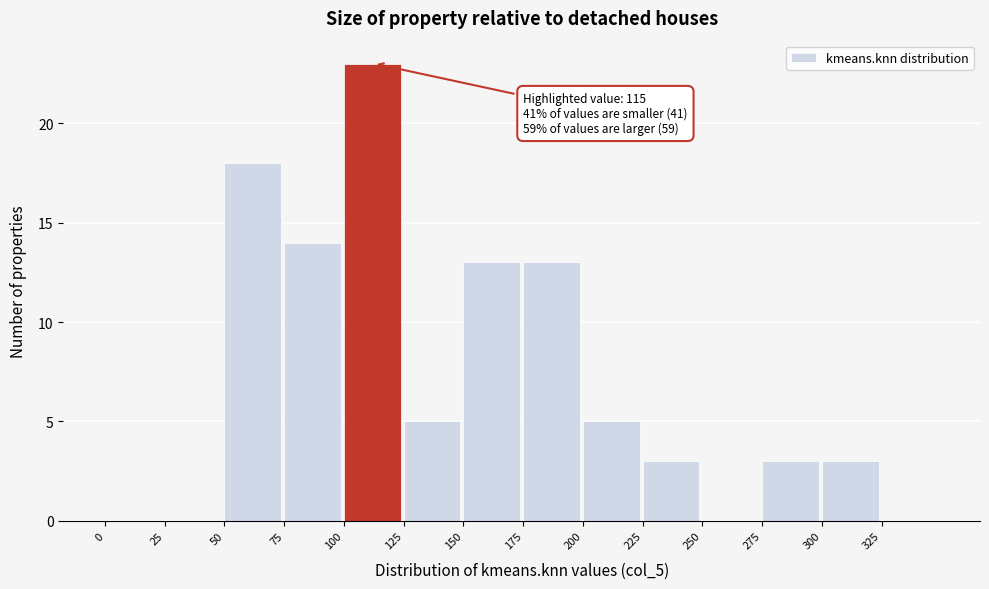

Over which range of the x-axis is the bar tallest?

100 to 125